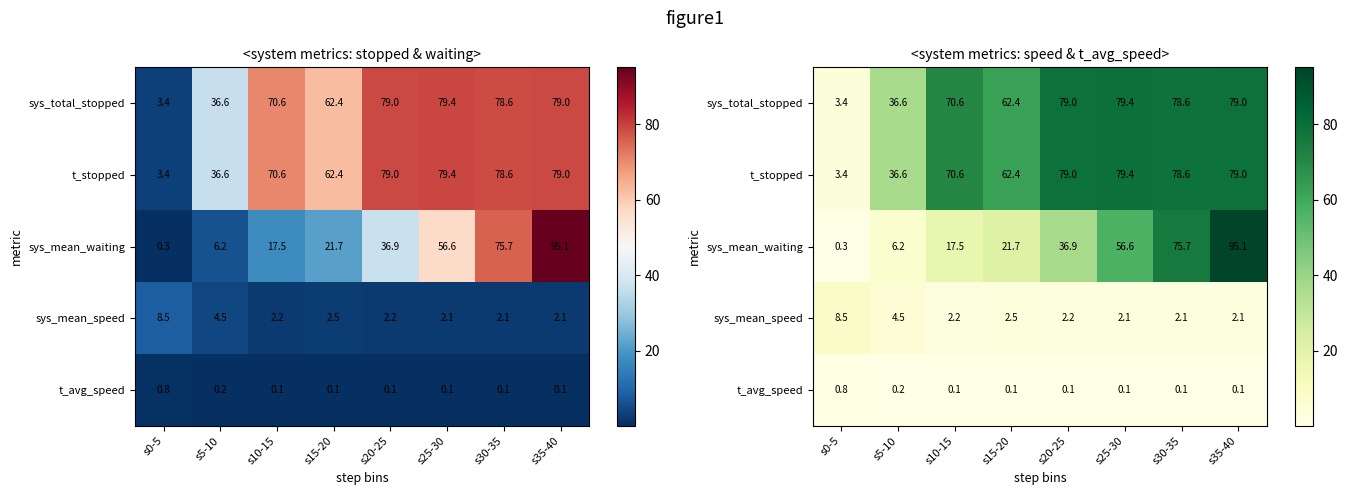

Rank the series at s35-40 from lowest to highest value.

t_avg_speed, sys_mean_speed, sys_total_stopped, t_stopped, sys_mean_waiting